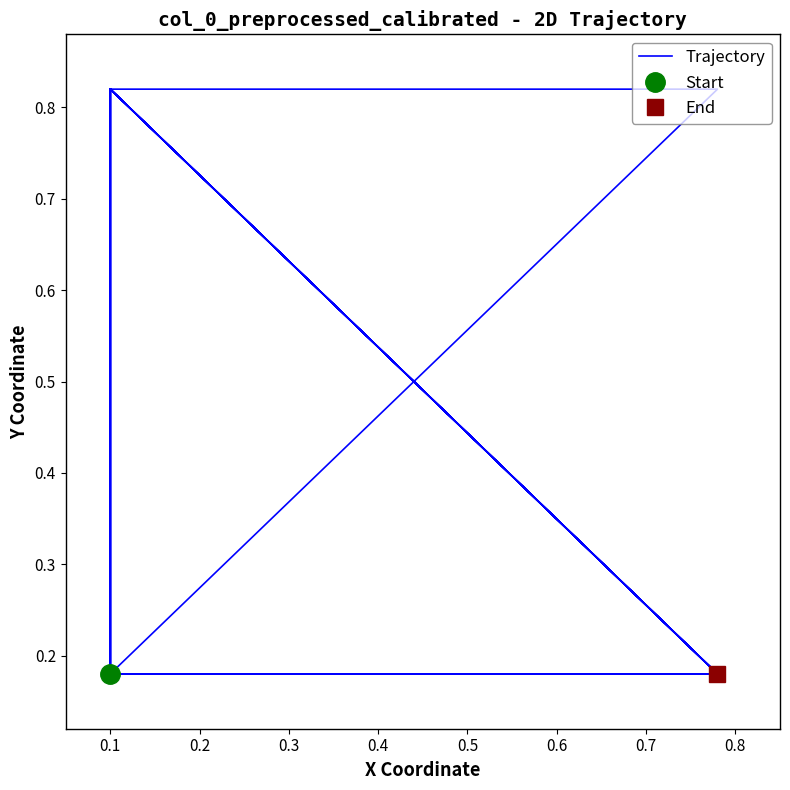

Where is the first local maximum?

0.1